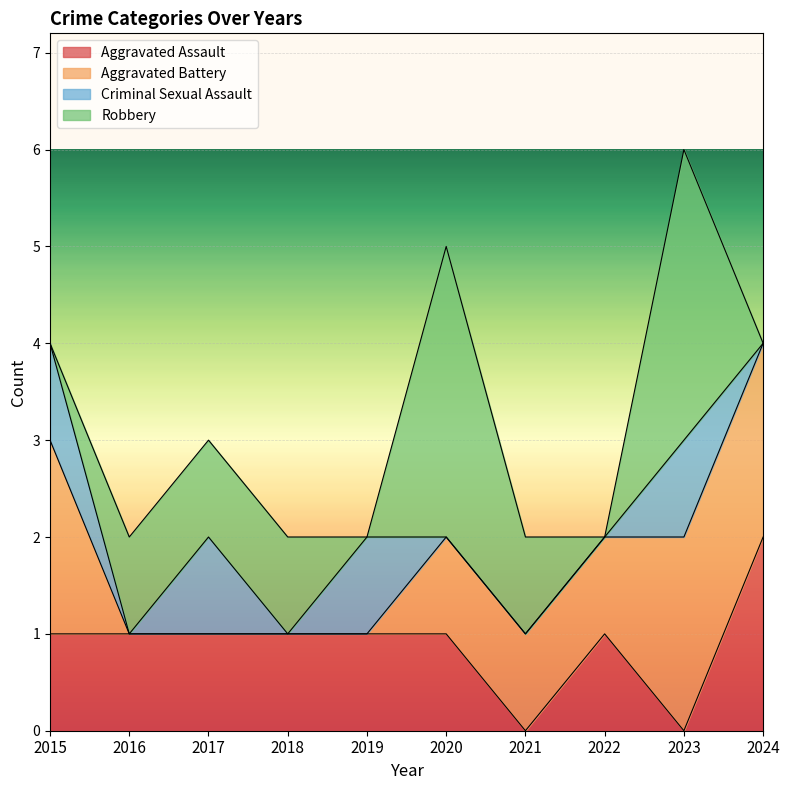

At 2016, list the series in order from smallest to largest.

Aggravated Battery, Criminal Sexual Assault, Aggravated Assault, Robbery